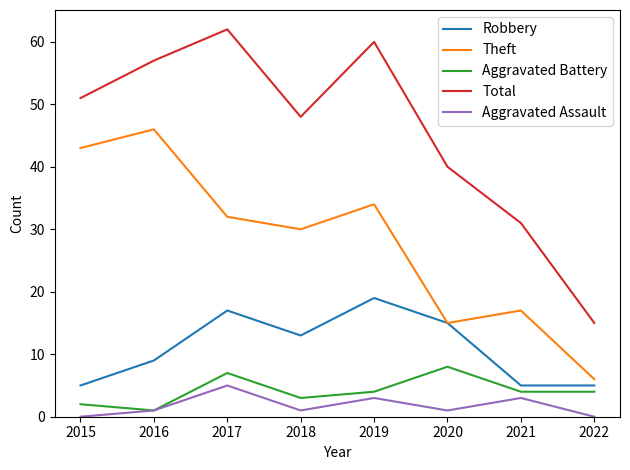

True or false: Total and Aggravated Assault intersect in this chart.

False